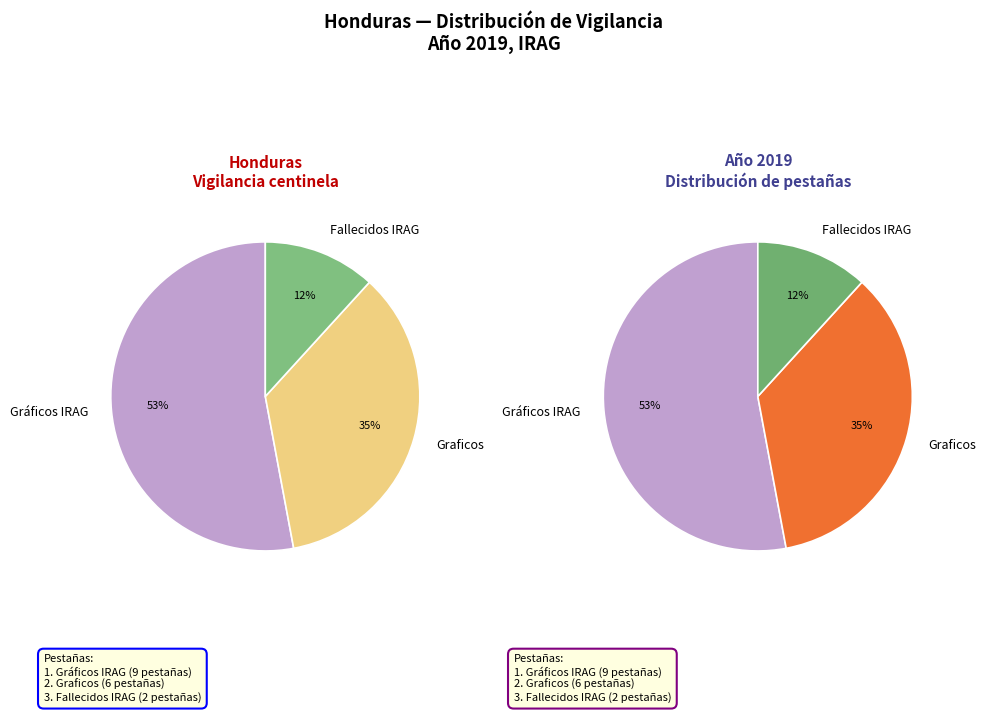

True or false: Graficos accounts for 35% of the total.

True